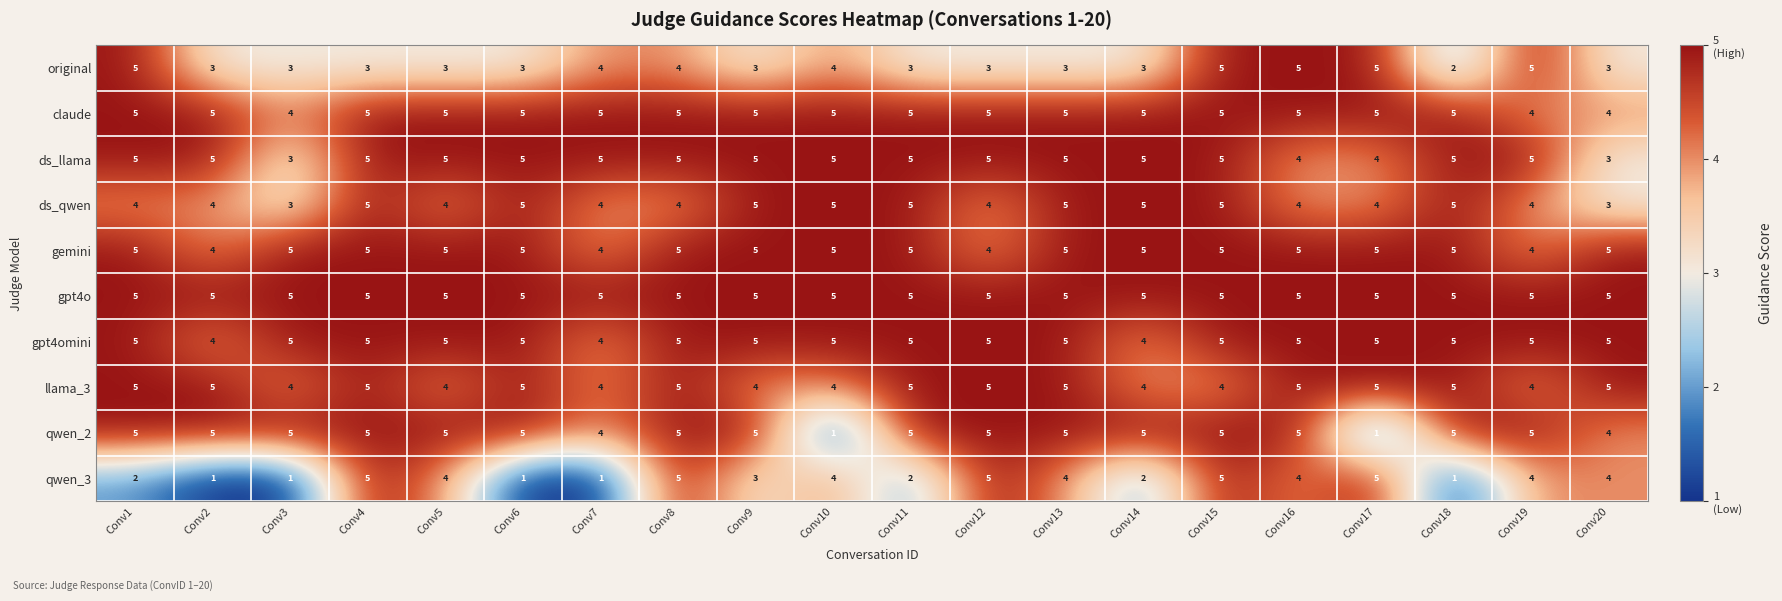

The llama_3 series shows 5 at Conv18. True or false?

True